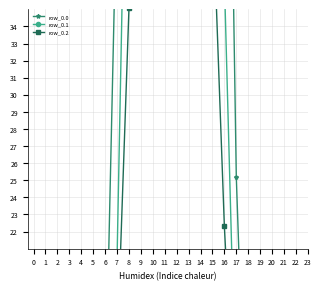

At which label is row_0.0 closest to 98?

8